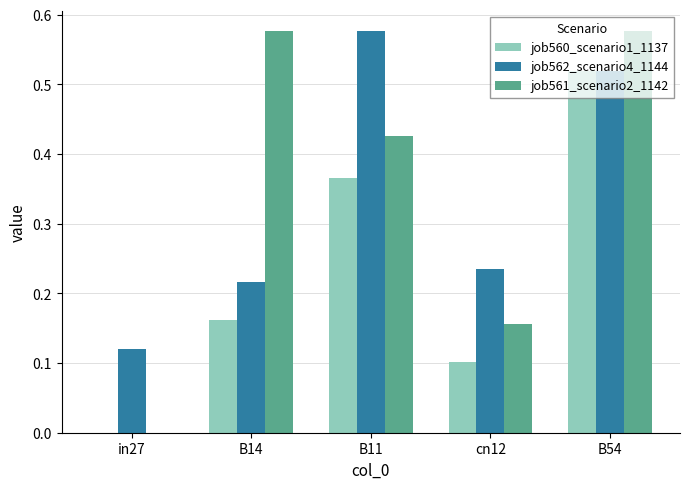

Which category has the highest value in the job562_scenario4_1144 series?

B11